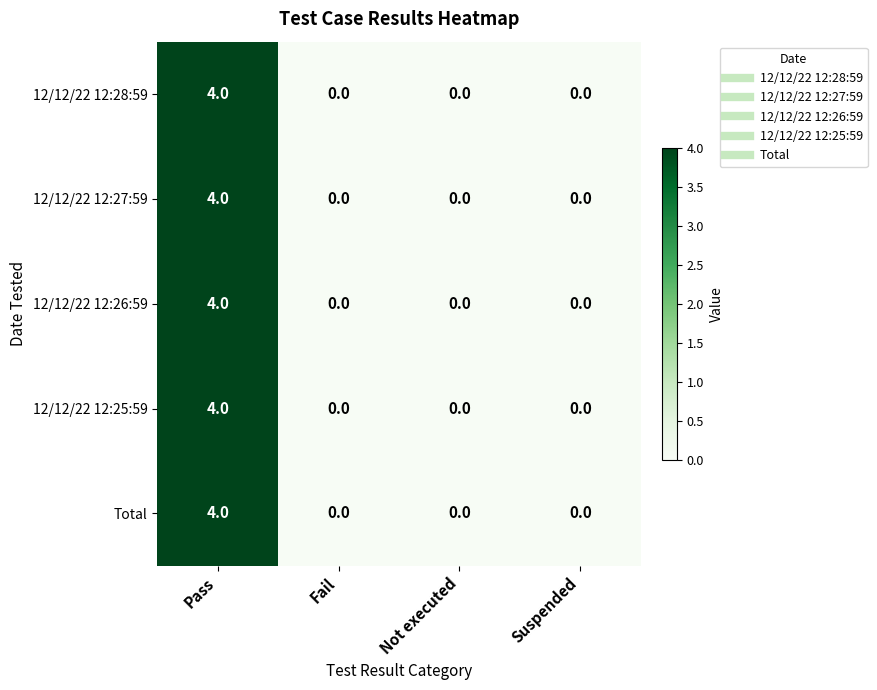

Count the number of data series in this chart.

5